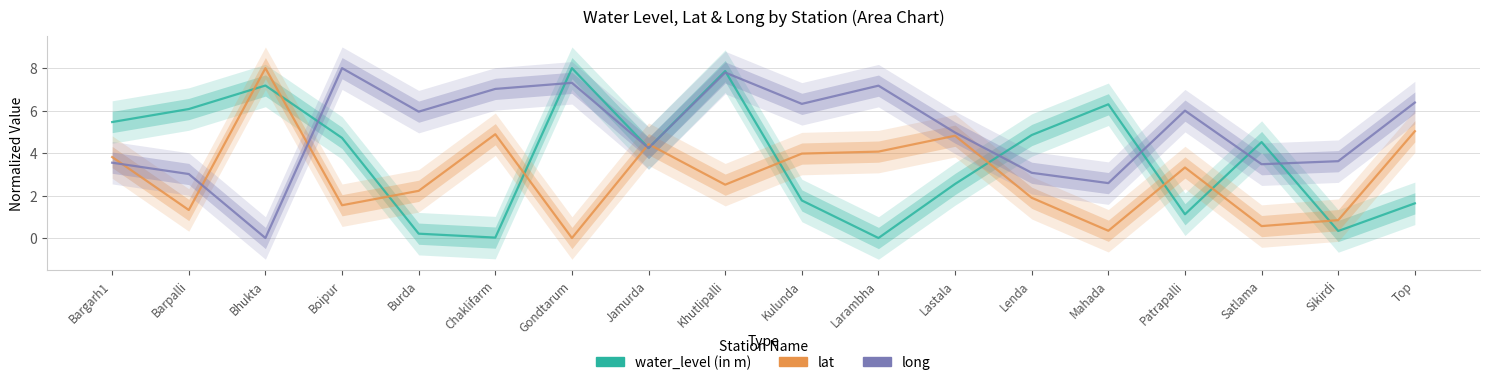

What are all the series names shown in the legend?

water_level (in m), lat, long